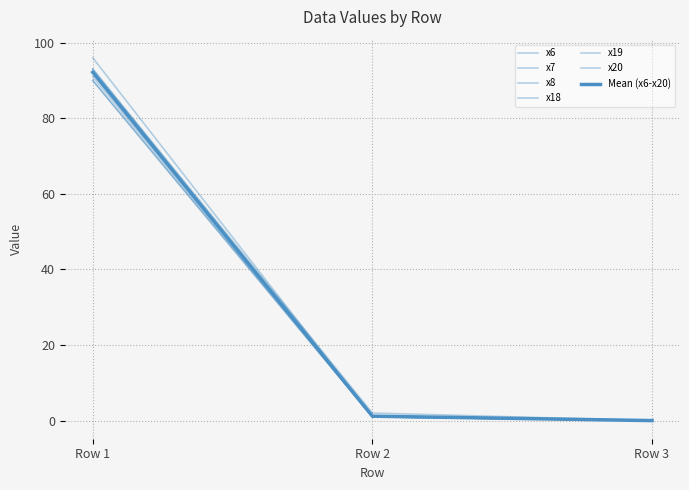

Which label corresponds to the smallest value in the chart?

Row 3